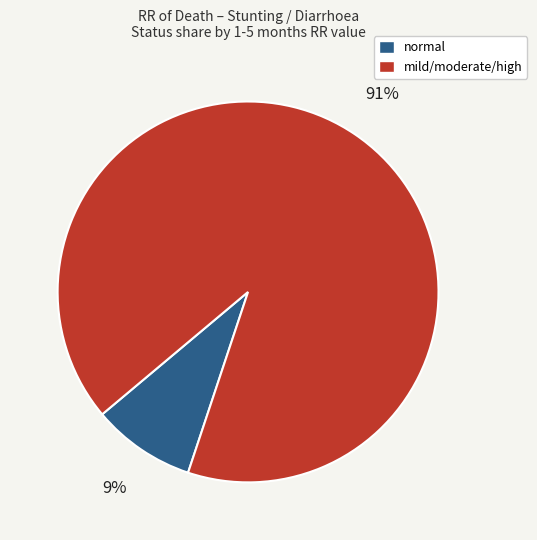

To the nearest percent, what is the difference between the largest and smallest slice percentages?

82%